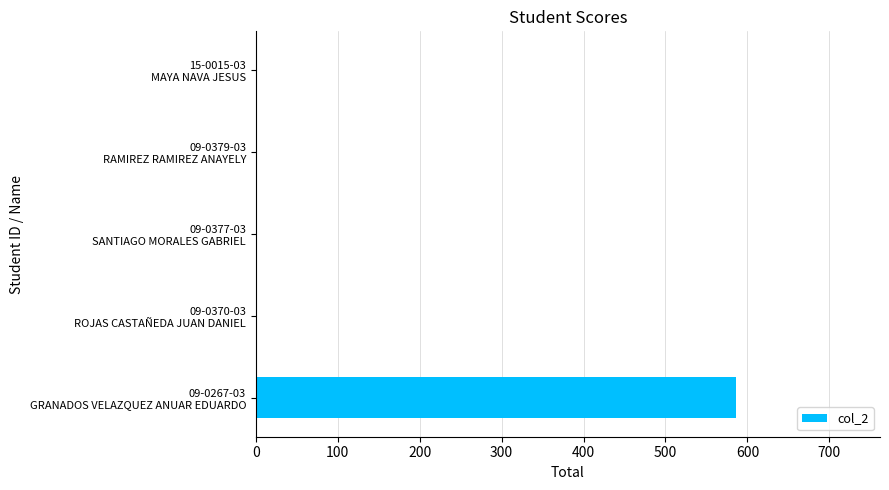

Count the number of categories in the chart.

5